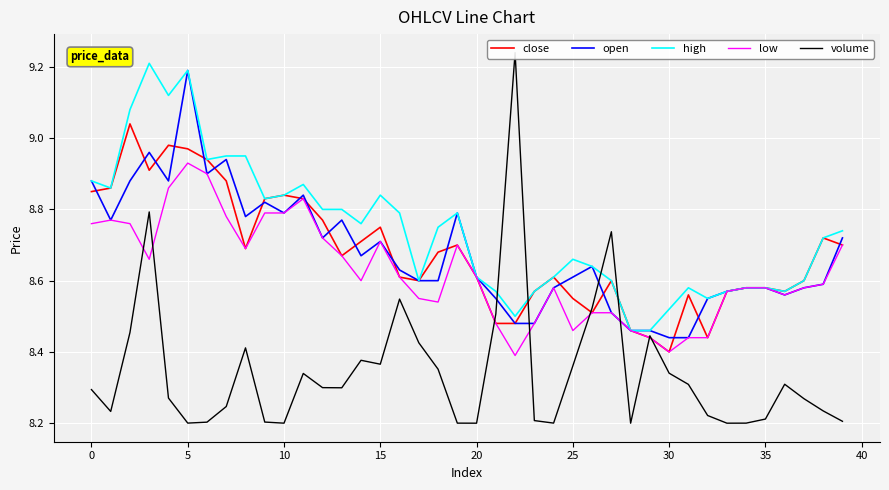

At which category is the sum across all series the highest?

10